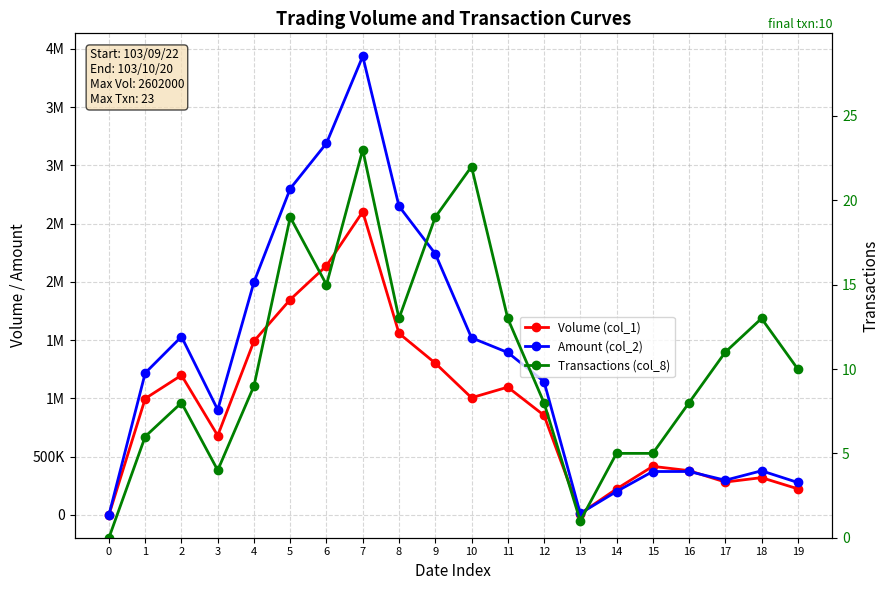

What is the value of the Transactions (col_8) point at the 15th from the left?

5